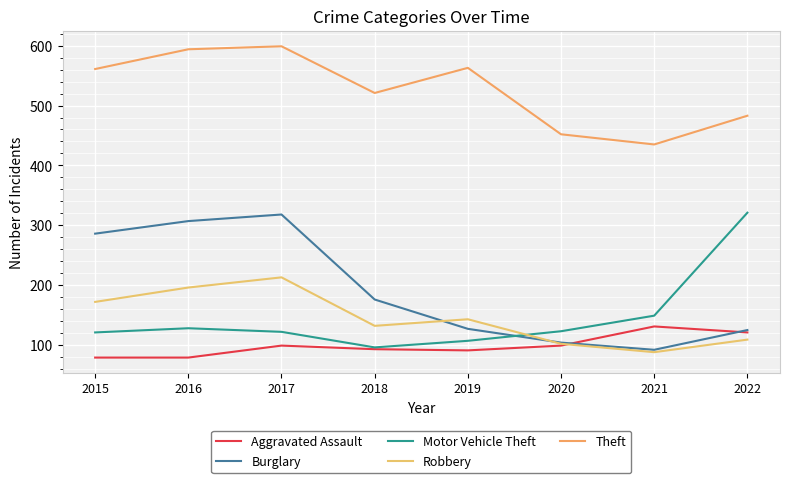

Reading left to right, extract all data points from this chart.

Aggravated Assault: 2015=79	2016=79	2017=99	2018=93	2019=91	2020=99	2021=131	2022=121
Burglary: 2015=286	2016=307	2017=318	2018=176	2019=127	2020=104	2021=92	2022=125
Motor Vehicle Theft: 2015=121	2016=128	2017=122	2018=96	2019=107	2020=123	2021=149	2022=321
Robbery: 2015=172	2016=196	2017=213	2018=132	2019=143	2020=102	2021=88	2022=109
Theft: 2015=561	2016=594	2017=599	2018=521	2019=563	2020=452	2021=435	2022=483